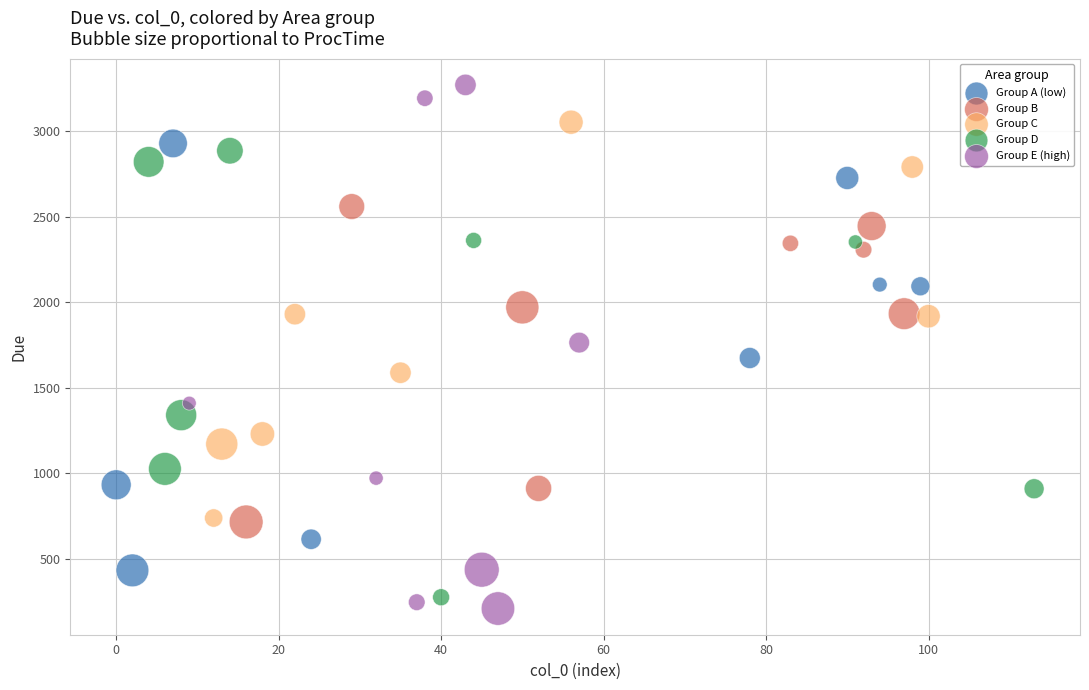

Which series reaches the maximum Y coordinate?

Group E (high)